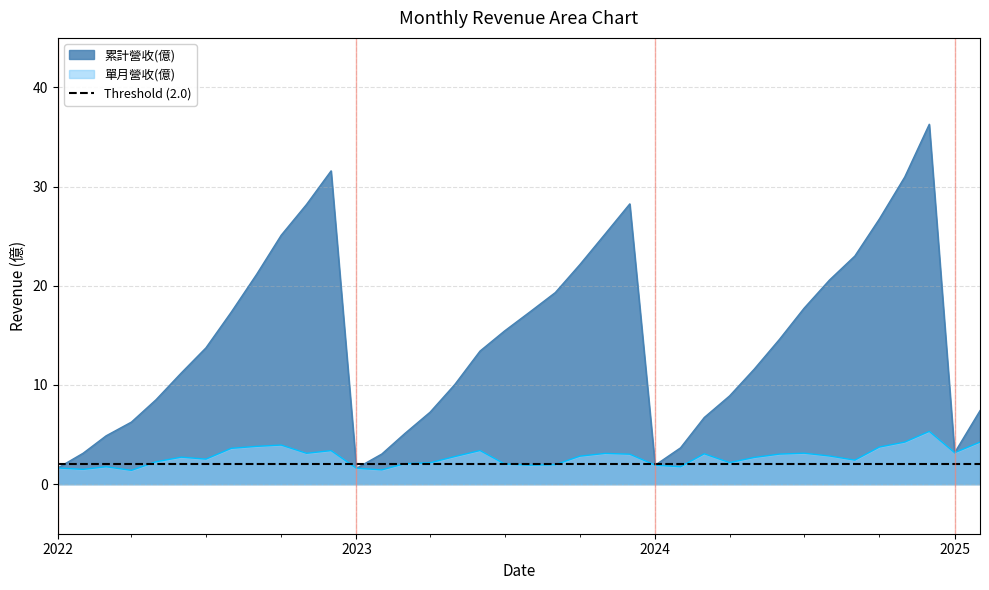

True or false: 累計營收(億) and 單月營收(億) intersect in this chart.

False